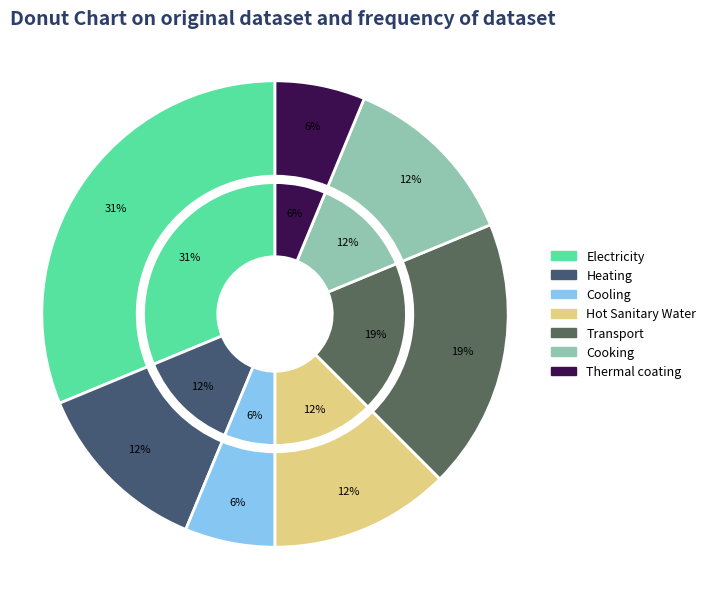

The Electricity slice represents 37% of the pie. True or false?

False